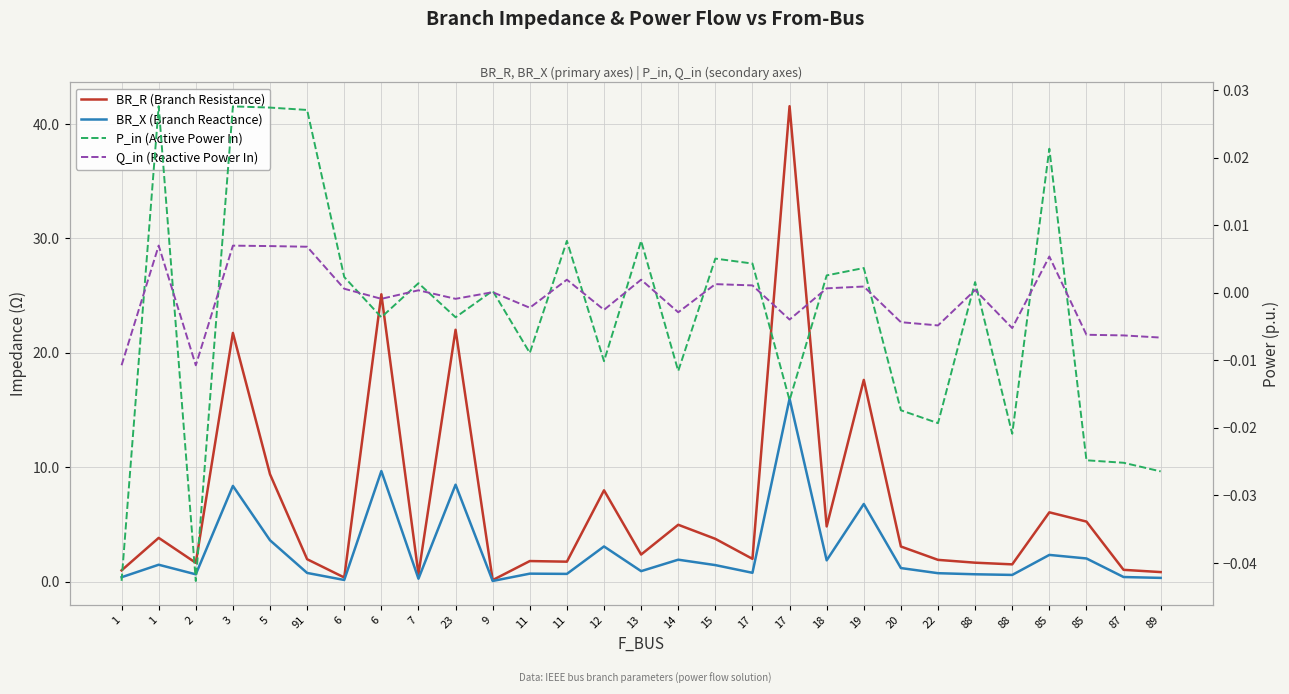

What is the total value across all series at 88?

2.3